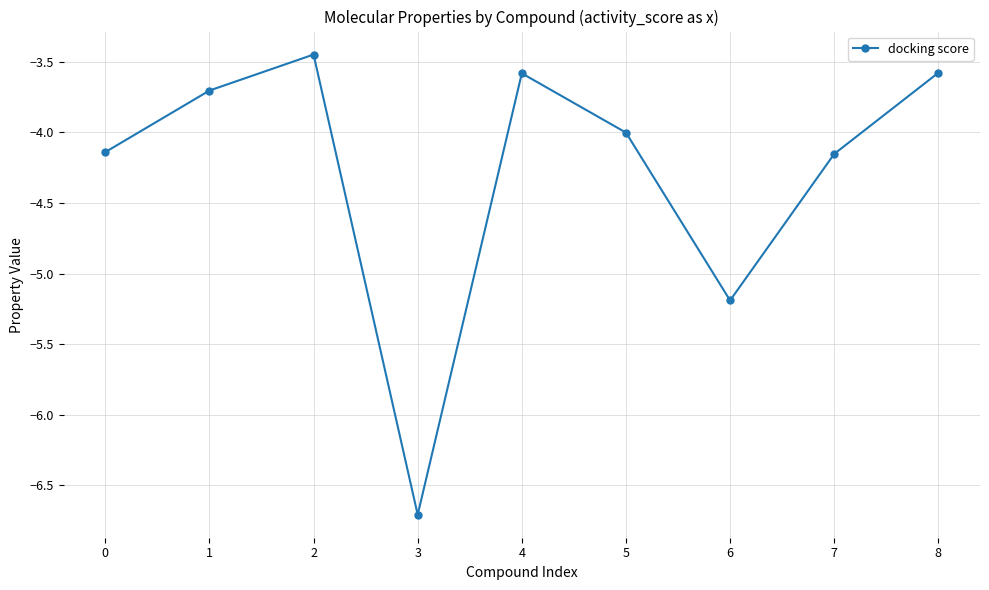

The value at 5 is -4.0. True or false?

True